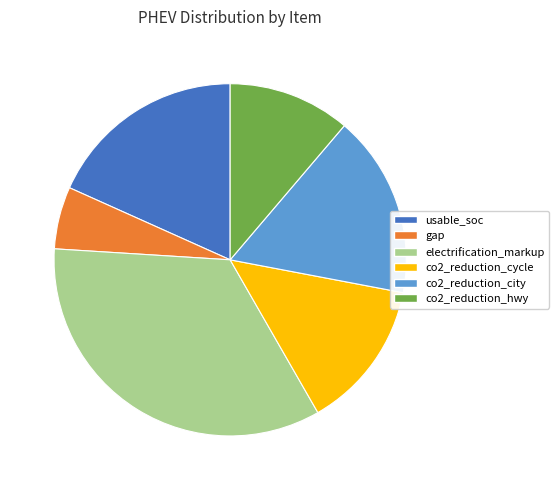

What is the smallest slice in the pie chart?

gap